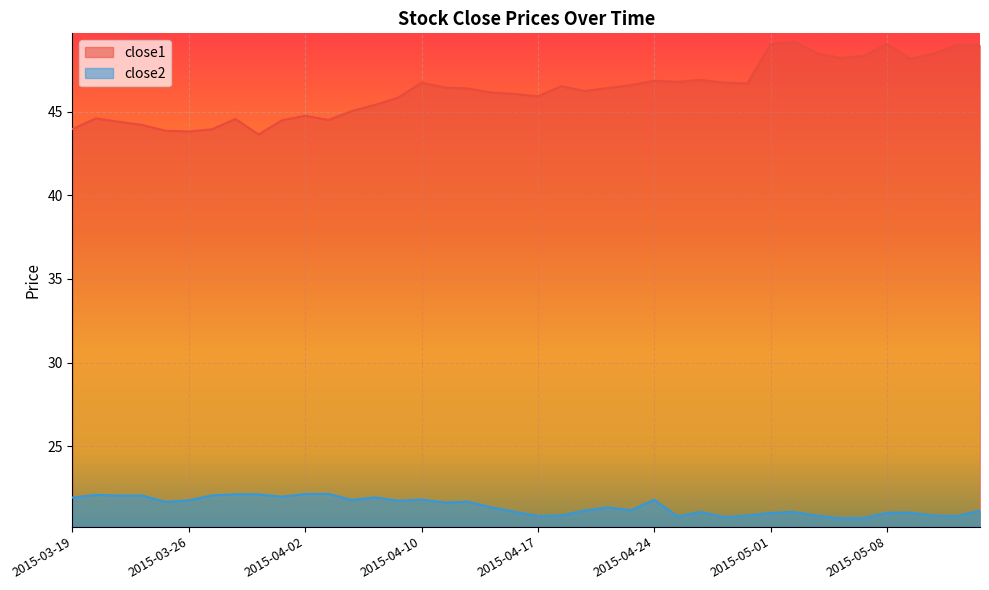

How many data points in close1 are less than 46?

16